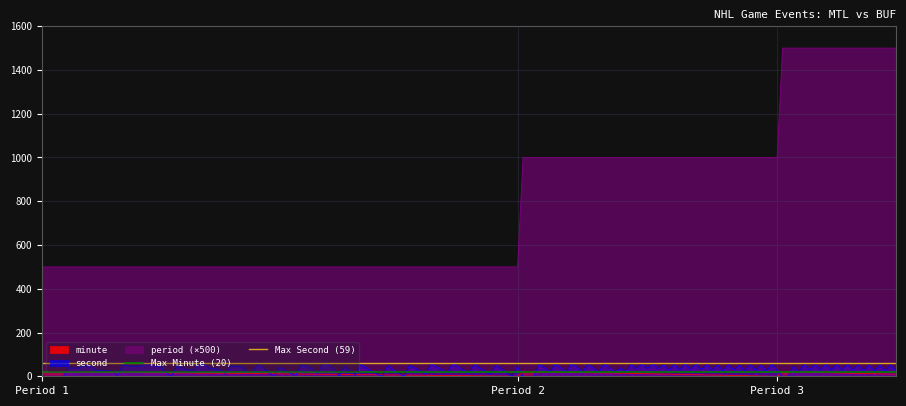

True or false: second and period (×500) cross at least once.

False